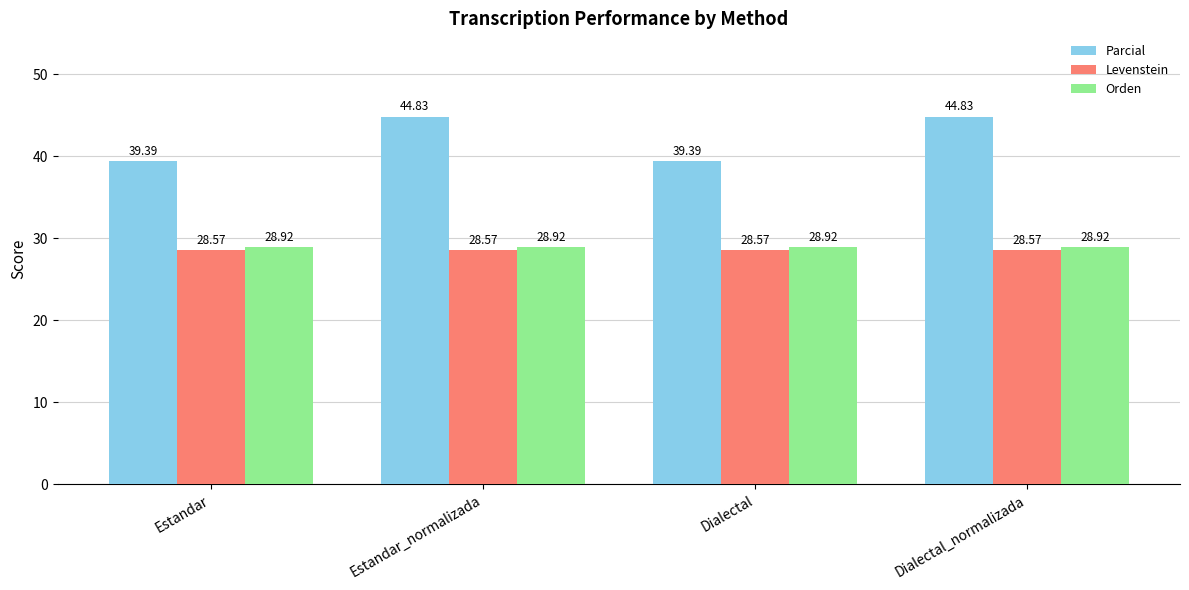

Rank the series by their maximum value, from highest to lowest.

Parcial, Orden, Levenstein